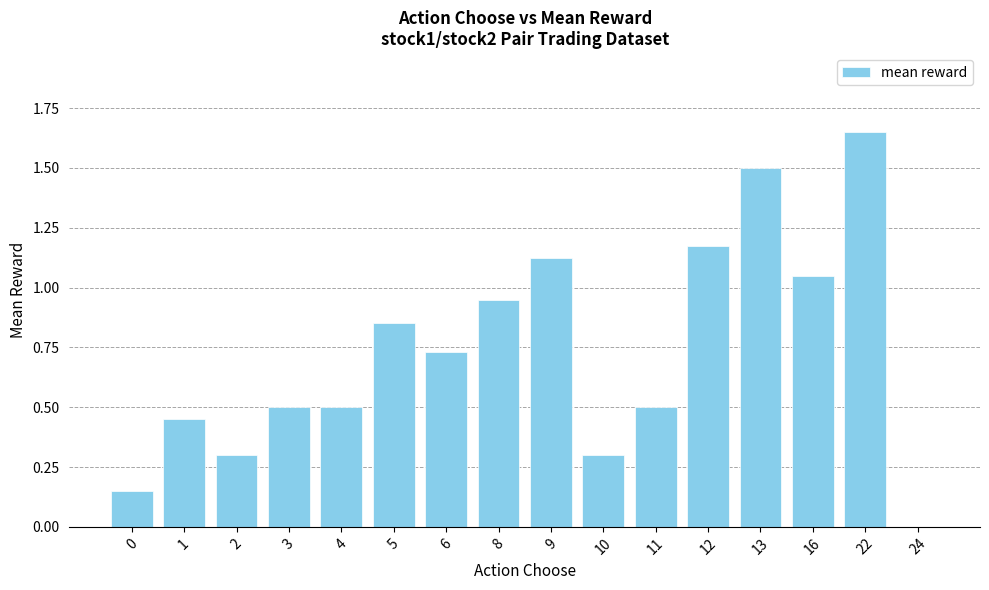

The value at 11 is 0.5. True or false?

True